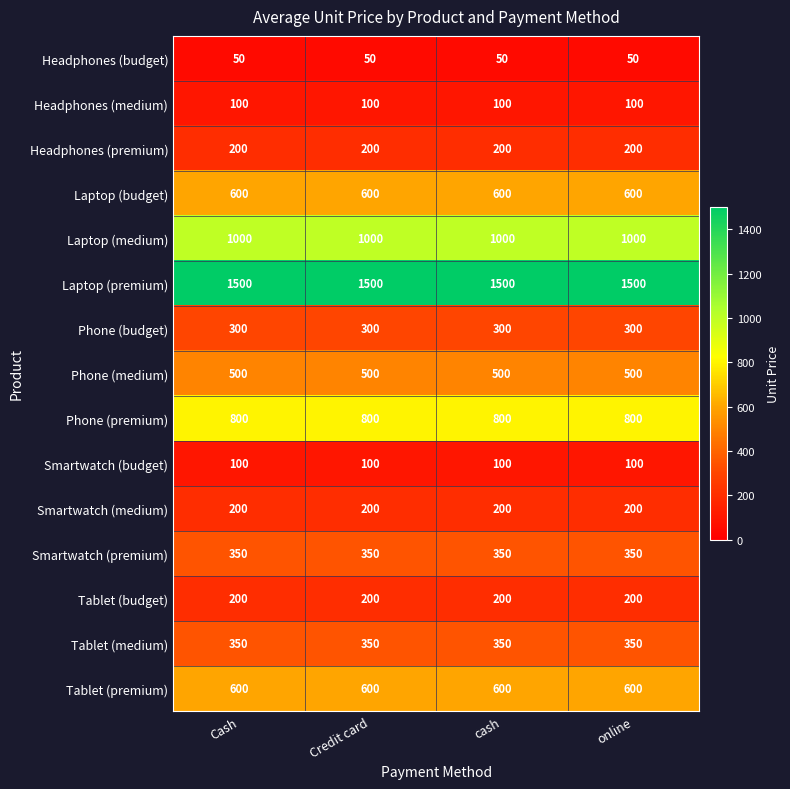

What is the lowest value of the Smartwatch (premium) series?

350